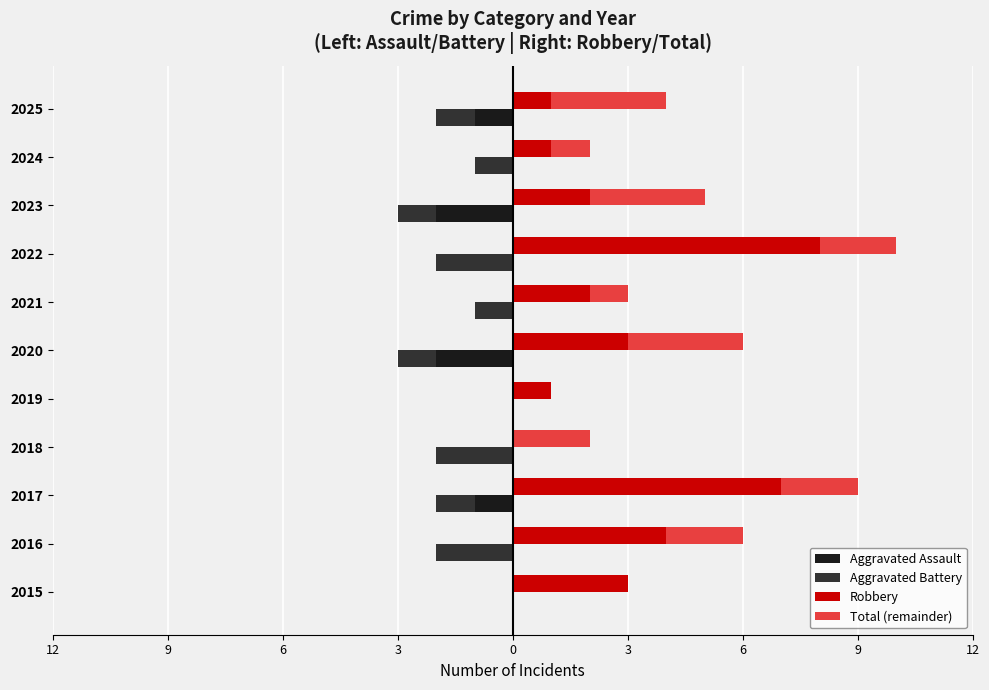

Rank the series at 2022 from lowest to highest value.

Aggravated Battery, Aggravated Assault, Total (remainder), Robbery